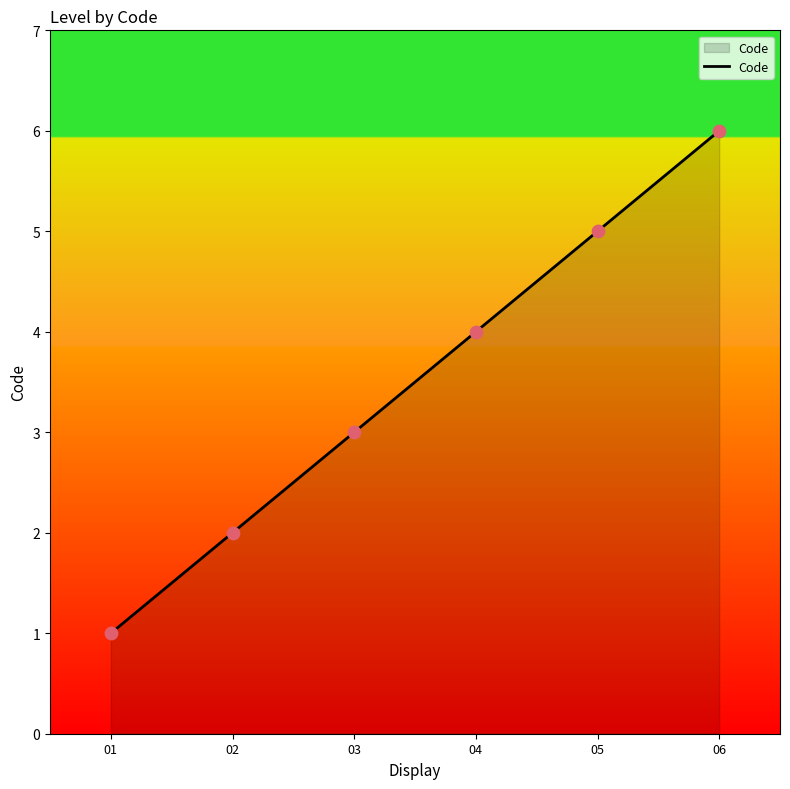

Which has a higher value, 03 or 06?

06